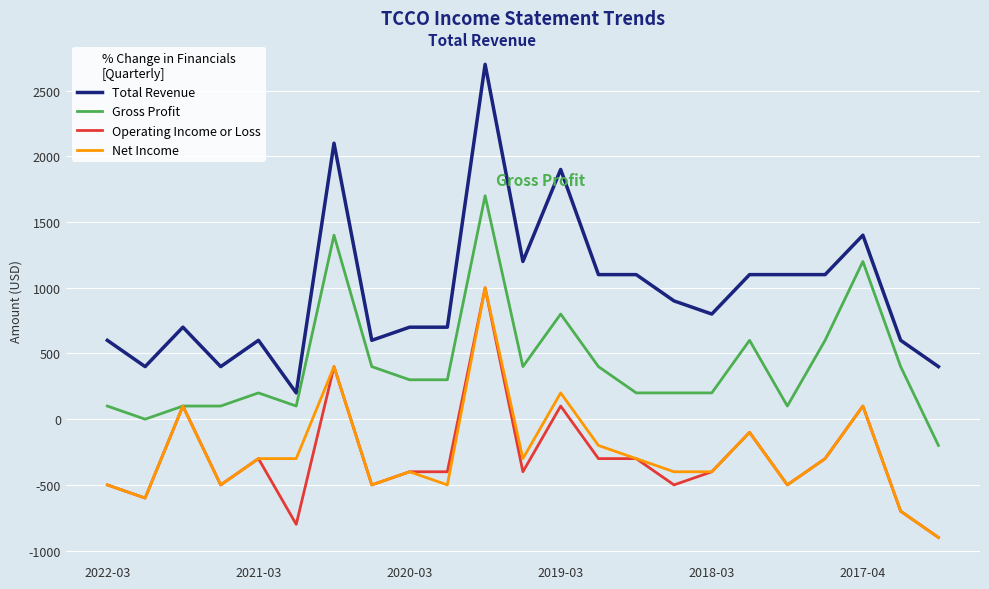

Which series has the widest spread of values?

Total Revenue